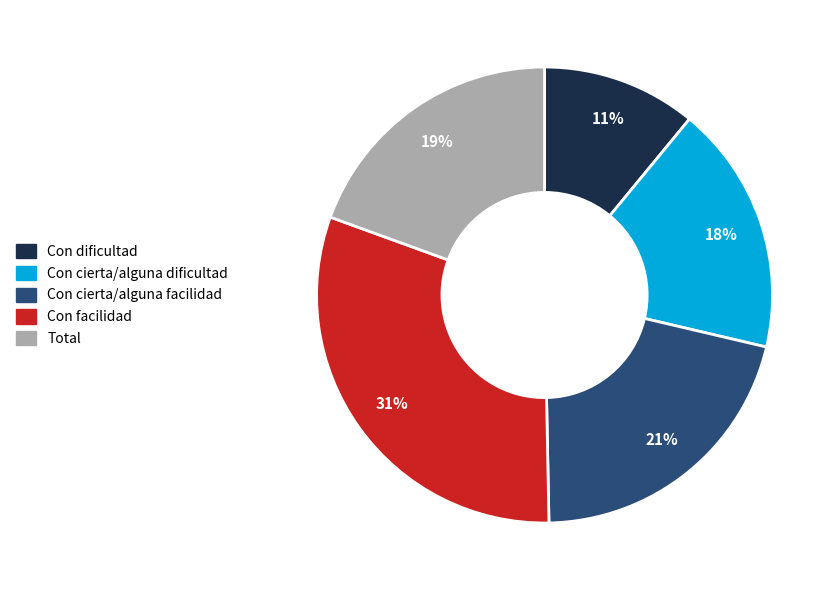

To the nearest percent, what is the difference between the Con facilidad and Con cierta/alguna facilidad slice percentages?

10%